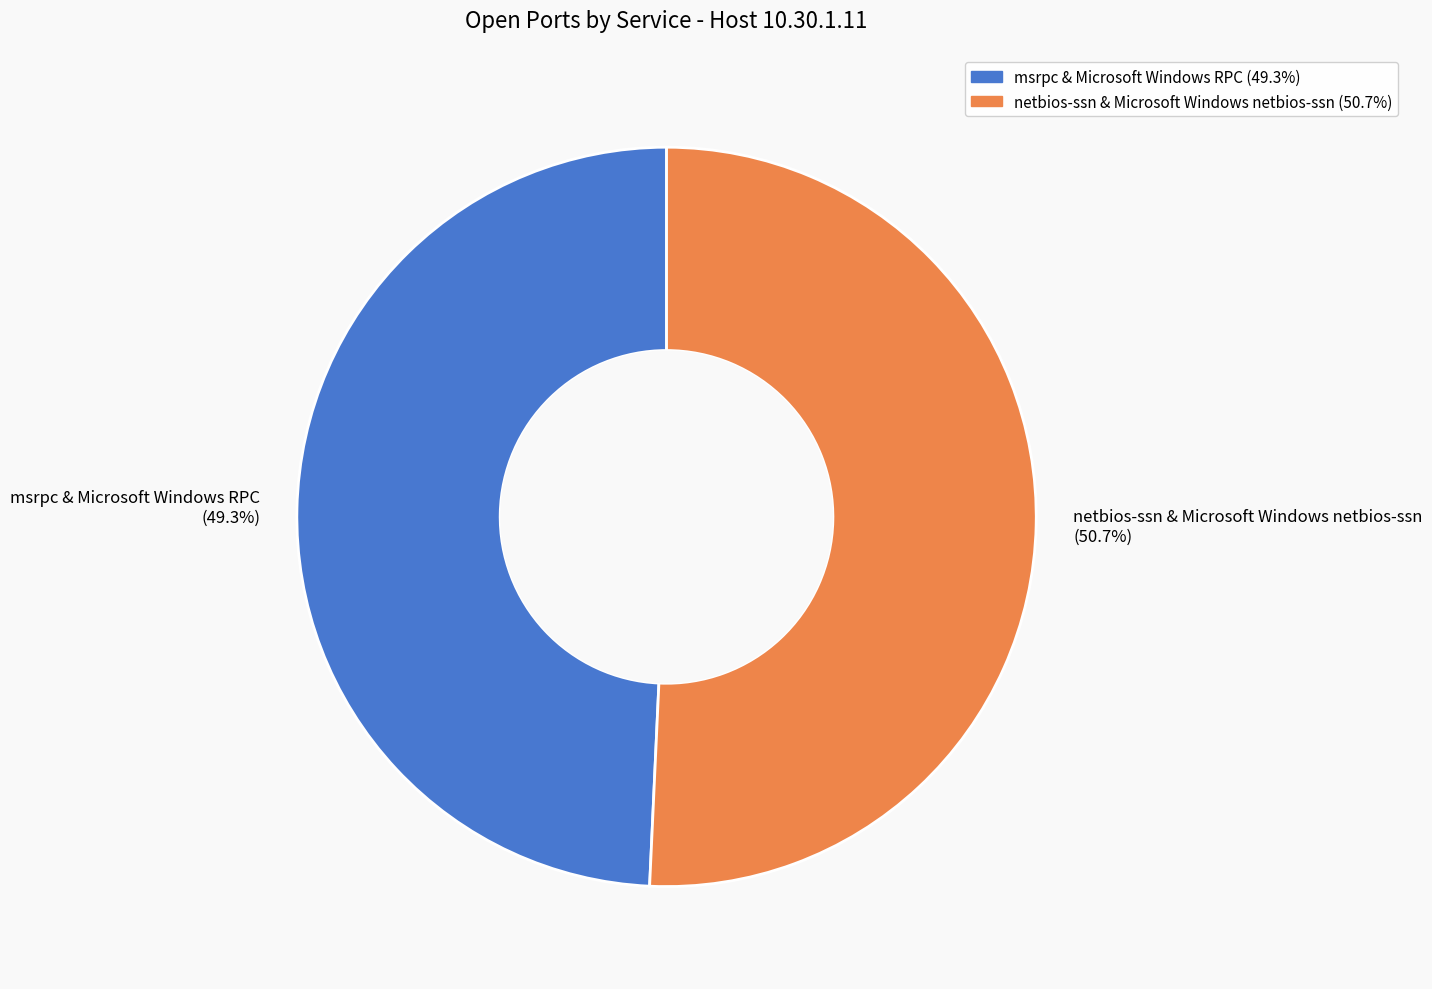

To the nearest percent, what is the combined percentage of netbios-ssn & Microsoft Windows netbios-ssn and msrpc & Microsoft Windows RPC?

100%